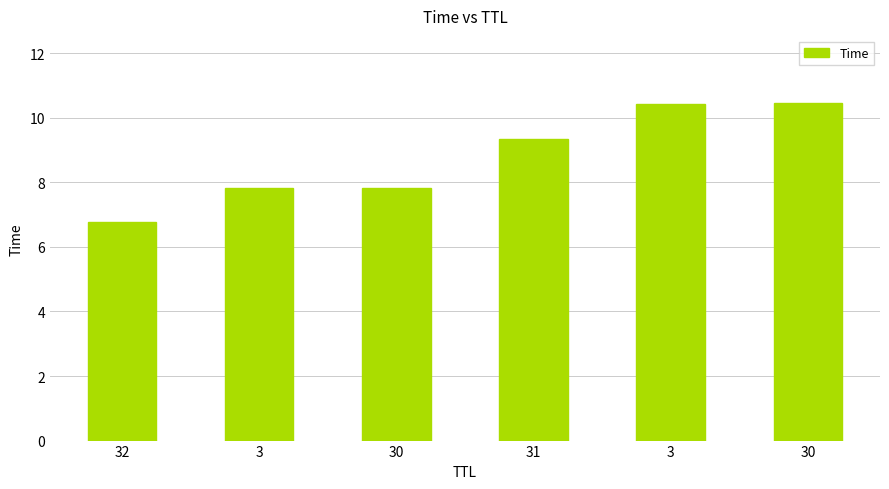

Rank the categories by value from lowest to highest.

32, 3, 30, 31, 3, 30